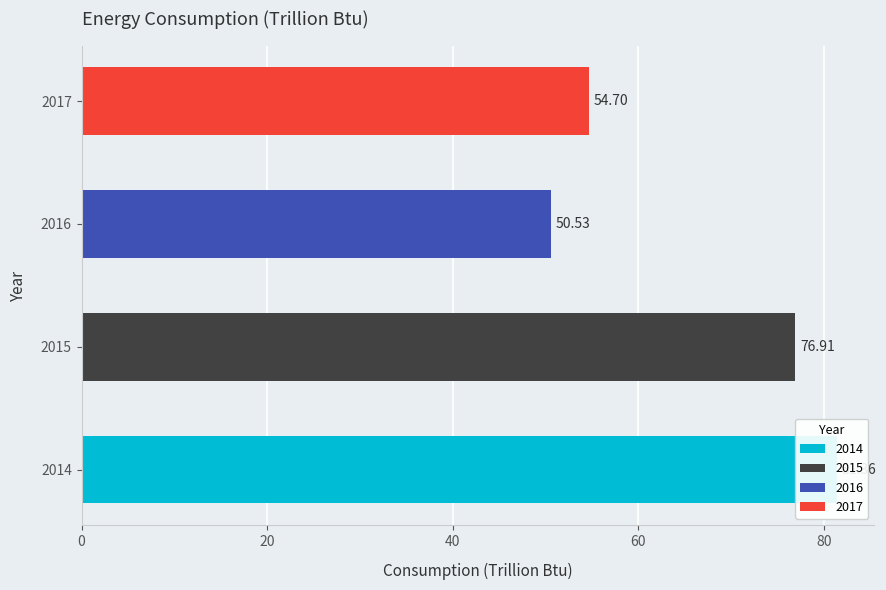

List the labels in order of Total value, smallest first.

2016, 2017, 2015, 2014